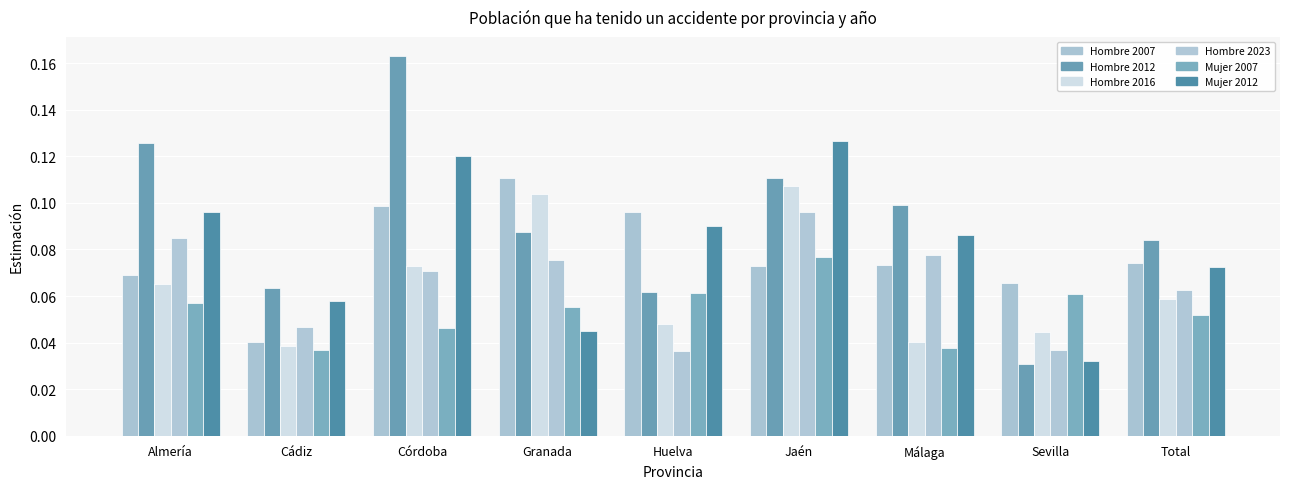

Reading left to right, list all the values displayed in this chart.

Hombre 2007: Almería=0.1	Cádiz=0.0	Córdoba=0.1	Granada=0.1	Huelva=0.1	Jaén=0.1	Málaga=0.1	Sevilla=0.1	Total=0.1
Hombre 2012: Almería=0.1	Cádiz=0.1	Córdoba=0.2	Granada=0.1	Huelva=0.1	Jaén=0.1	Málaga=0.1	Sevilla=0.0	Total=0.1
Hombre 2016: Almería=0.1	Cádiz=0.0	Córdoba=0.1	Granada=0.1	Huelva=0.0	Jaén=0.1	Málaga=0.0	Sevilla=0.0	Total=0.1
Hombre 2023: Almería=0.1	Cádiz=0.0	Córdoba=0.1	Granada=0.1	Huelva=0.0	Jaén=0.1	Málaga=0.1	Sevilla=0.0	Total=0.1
Mujer 2007: Almería=0.1	Cádiz=0.0	Córdoba=0.0	Granada=0.1	Huelva=0.1	Jaén=0.1	Málaga=0.0	Sevilla=0.1	Total=0.1
Mujer 2012: Almería=0.1	Cádiz=0.1	Córdoba=0.1	Granada=0.0	Huelva=0.1	Jaén=0.1	Málaga=0.1	Sevilla=0.0	Total=0.1